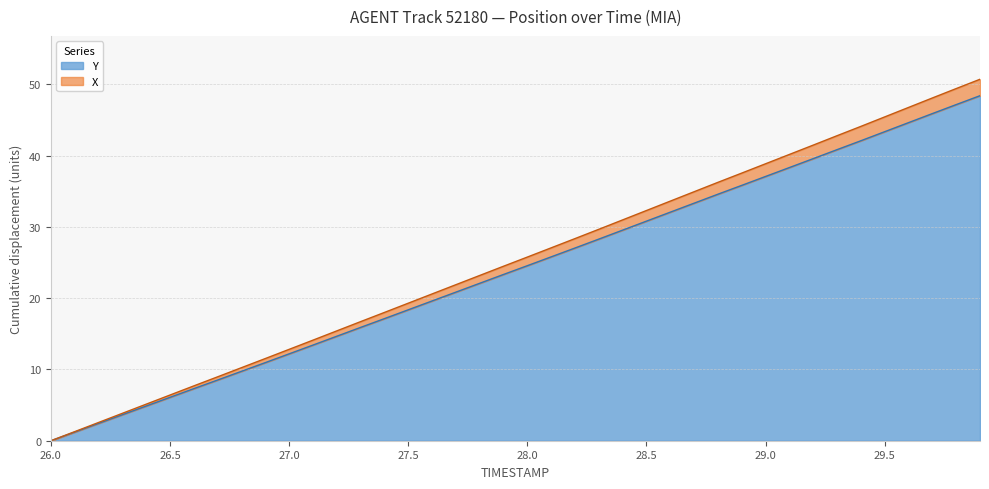

Does the chart display data point markers on the line(s)?

No